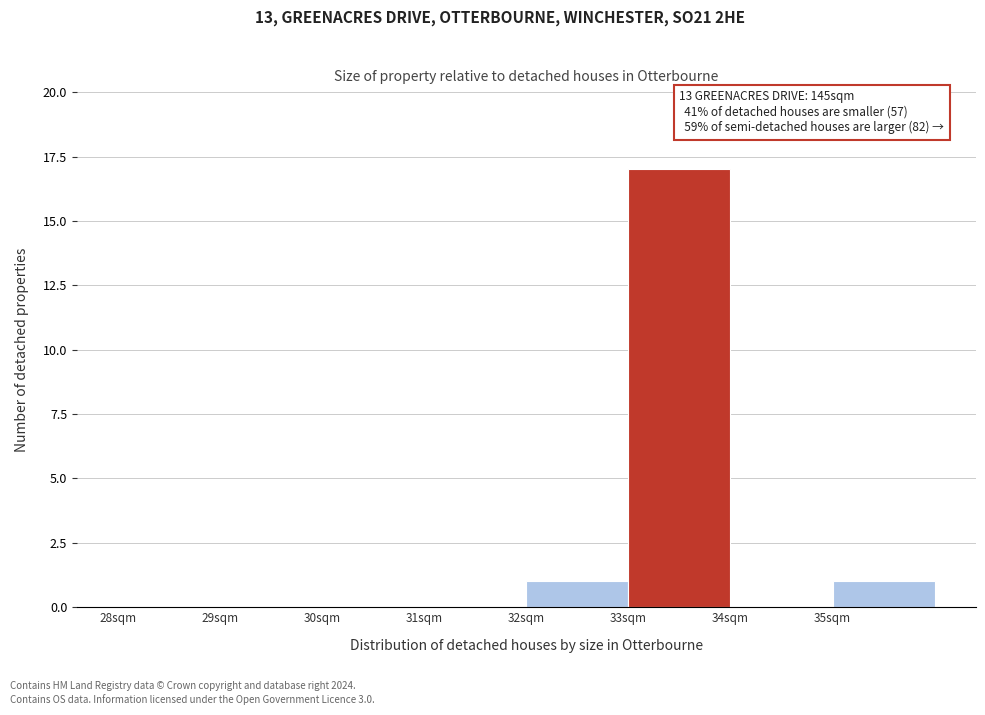

Which range on the x-axis has the tallest bar?

33 to 34